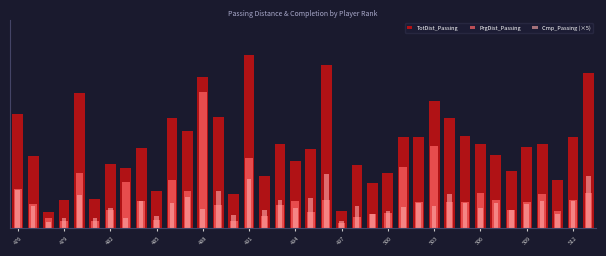

What is the lowest value of the TotDist_Passing series?

125.0